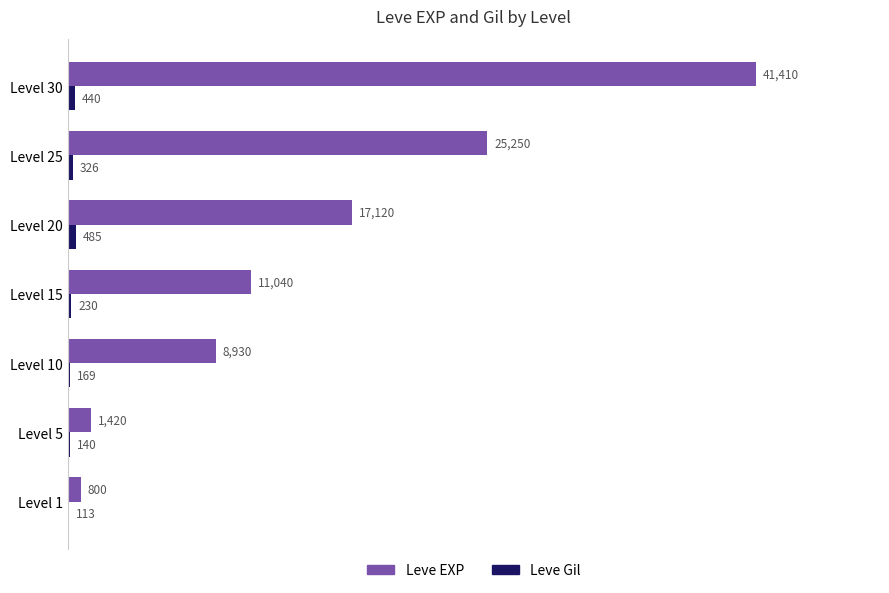

Which series has the largest total across all categories?

Leve EXP